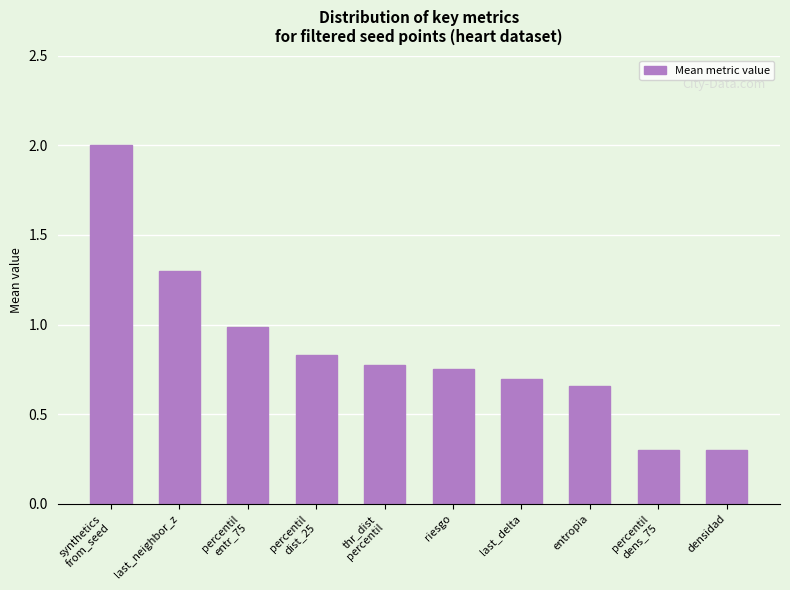

The value at last_neighbor_z is 1.9. True or false?

False